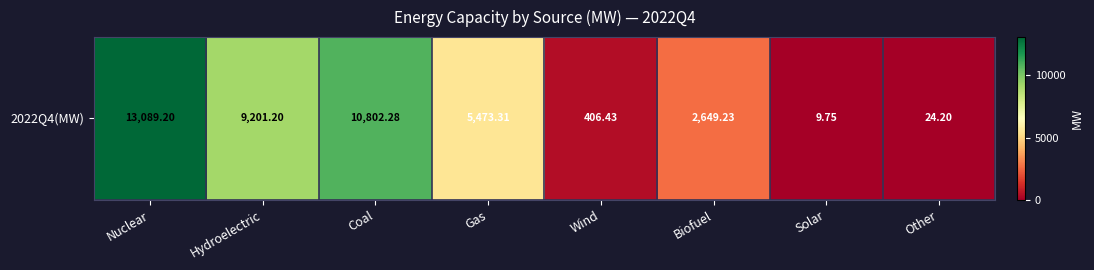

The chart shows a value of 18114.6 at Nuclear. True or false?

False